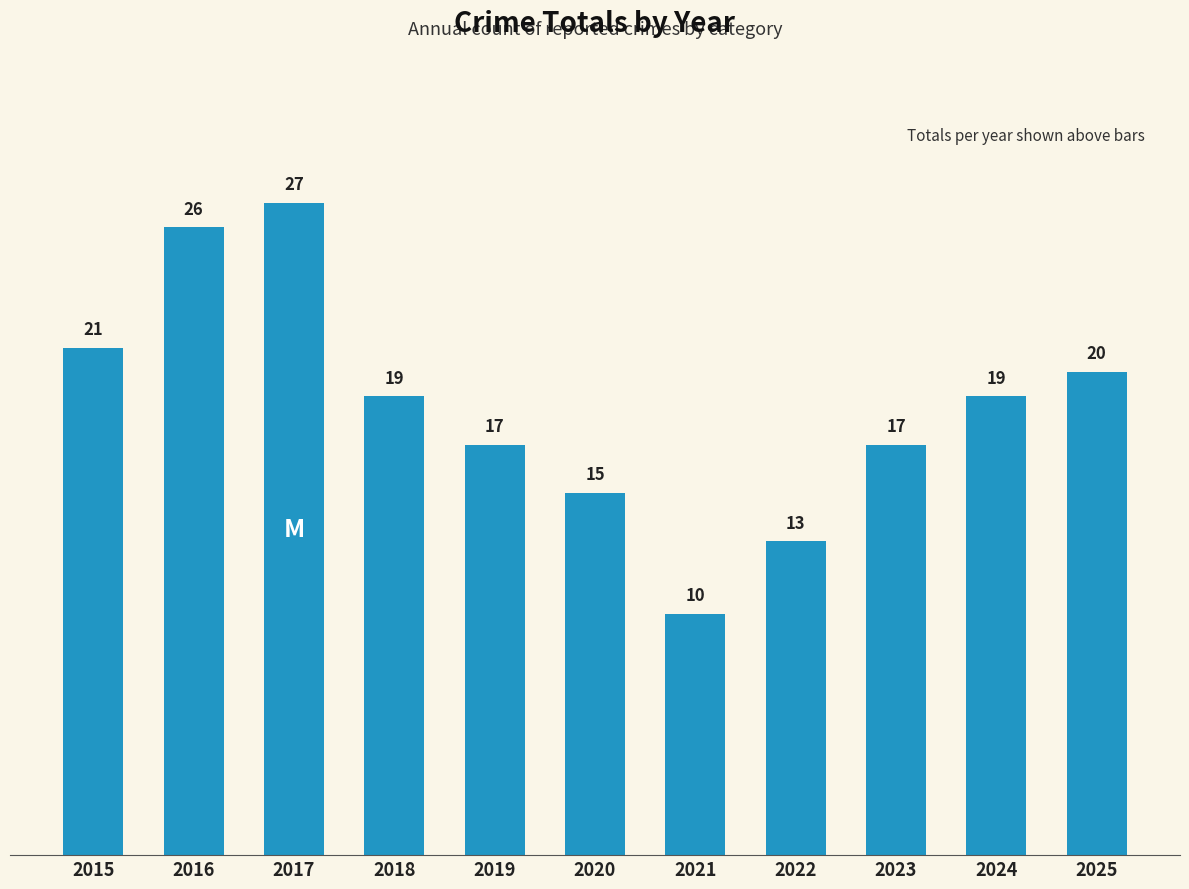

What is the difference between the second highest and minimum values?

16